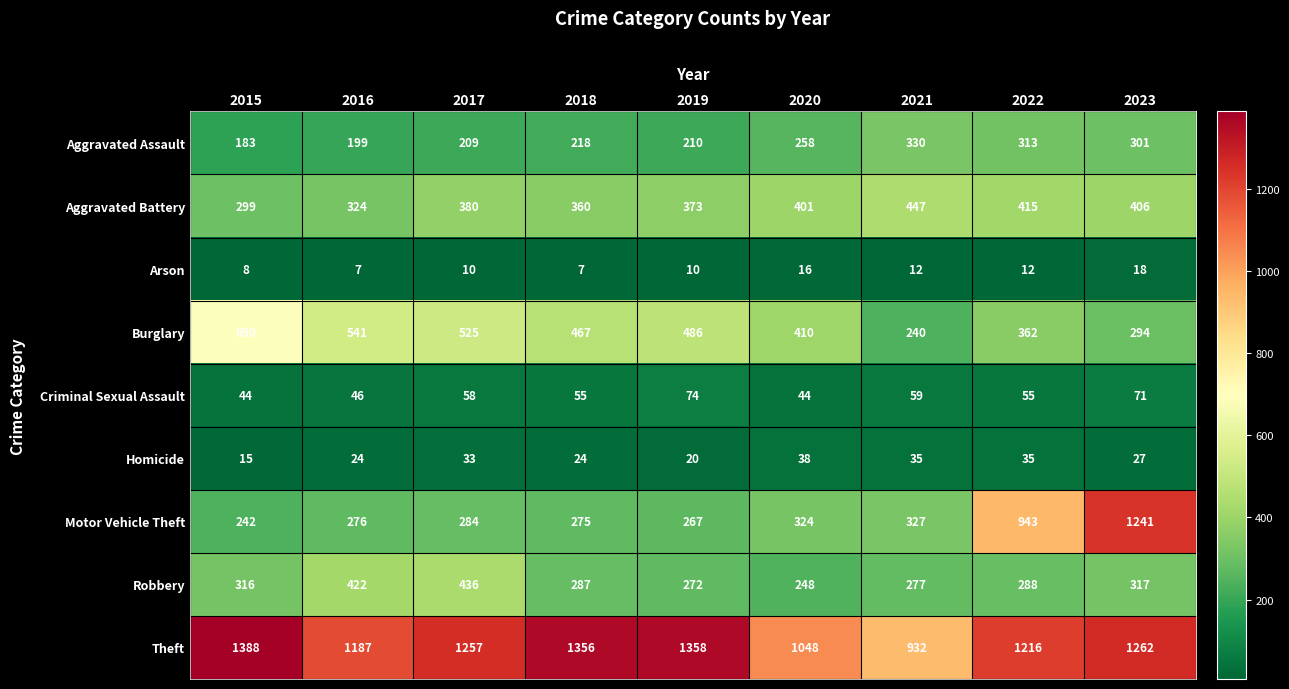

What is the total value across all series at 2023?

3937